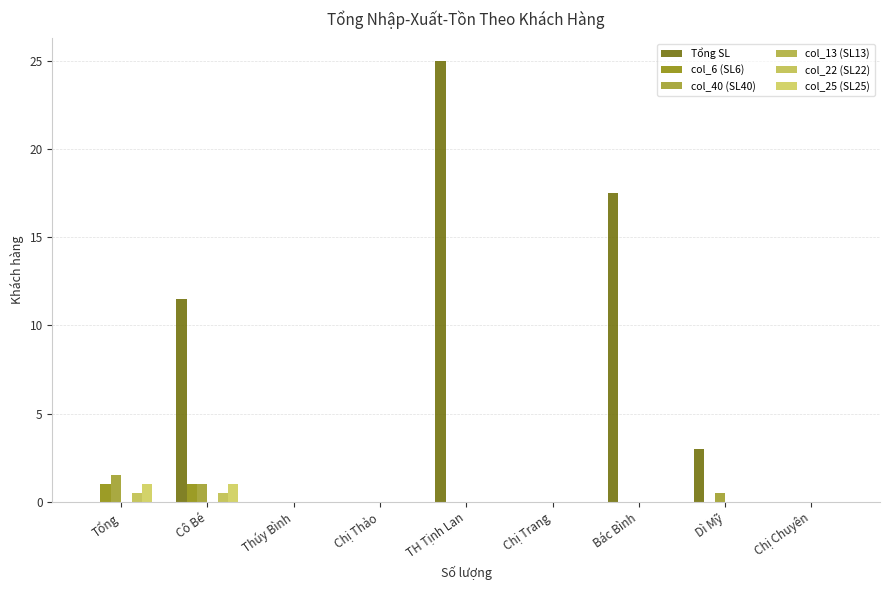

At how many categories does at least one series exceed 10?

3